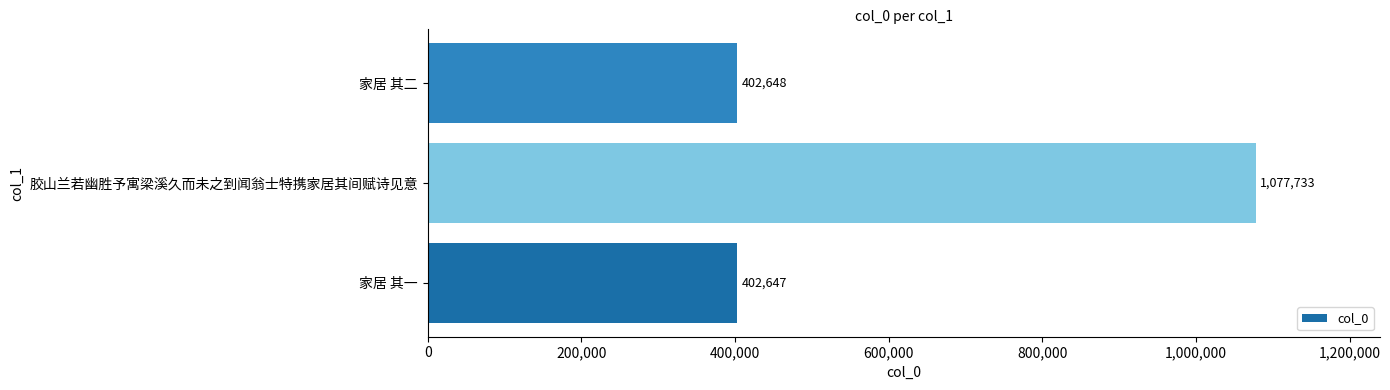

What is the change in value from 家居 其一 to 家居 其二?

+1